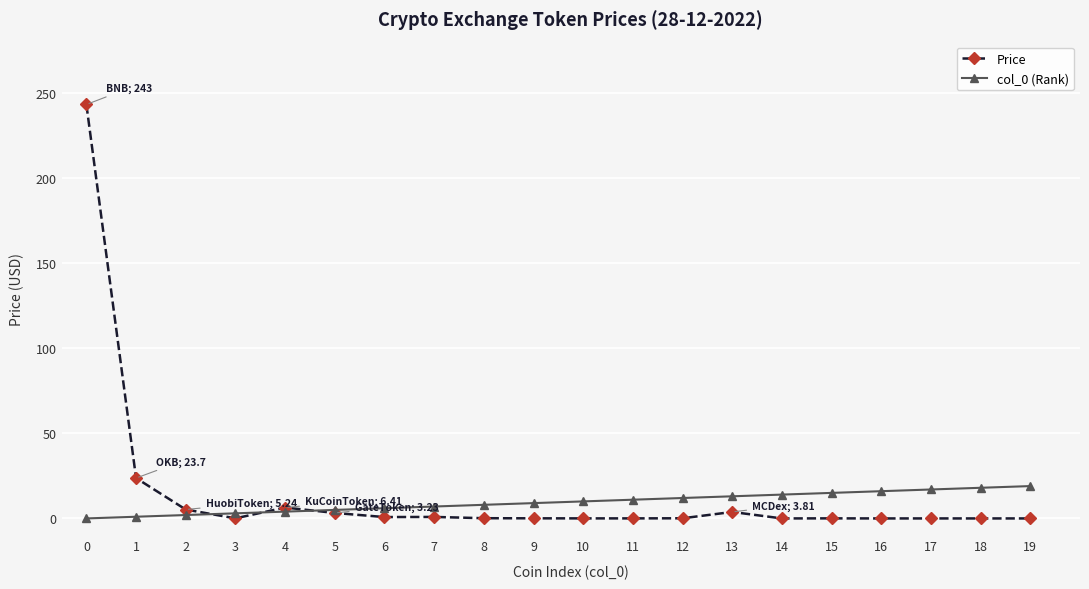

What is the maximum value for Price?

243.1